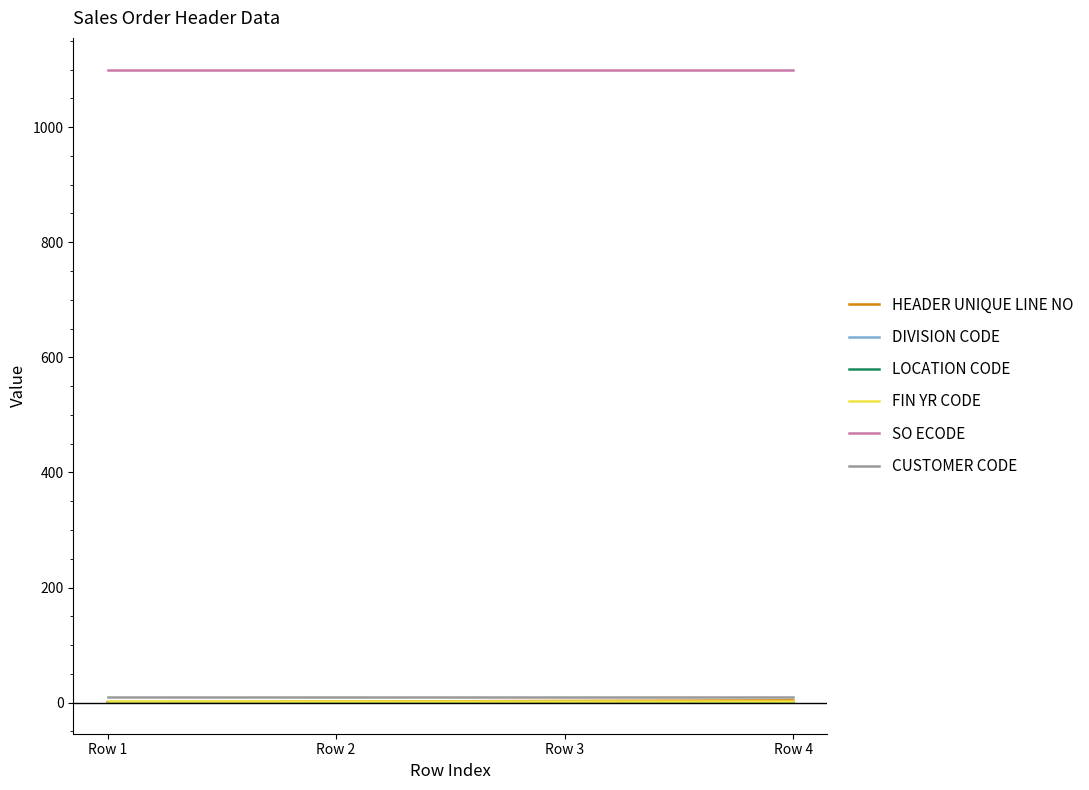

What is the maximum value for FIN YR CODE?

3